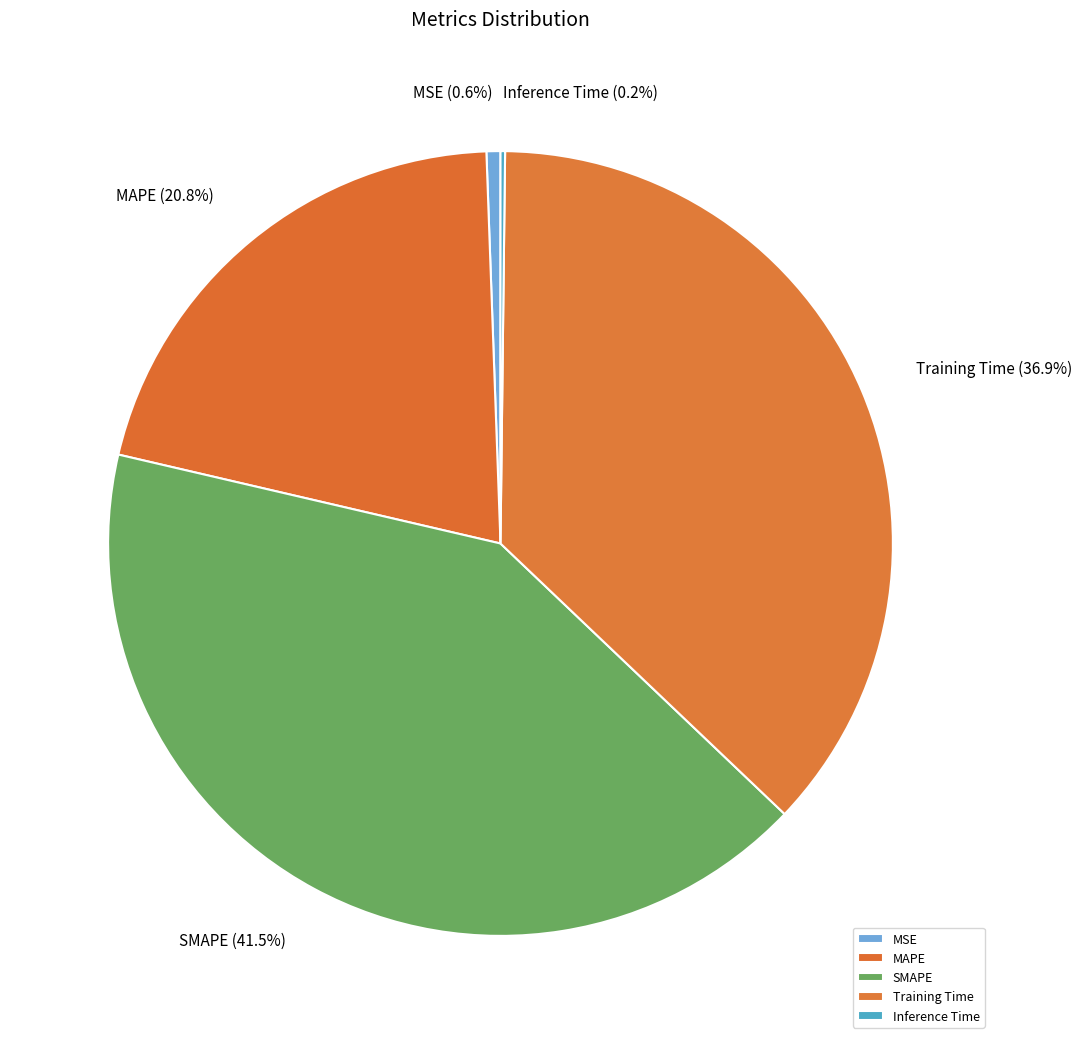

Which has a higher value, Training Time or SMAPE?

SMAPE